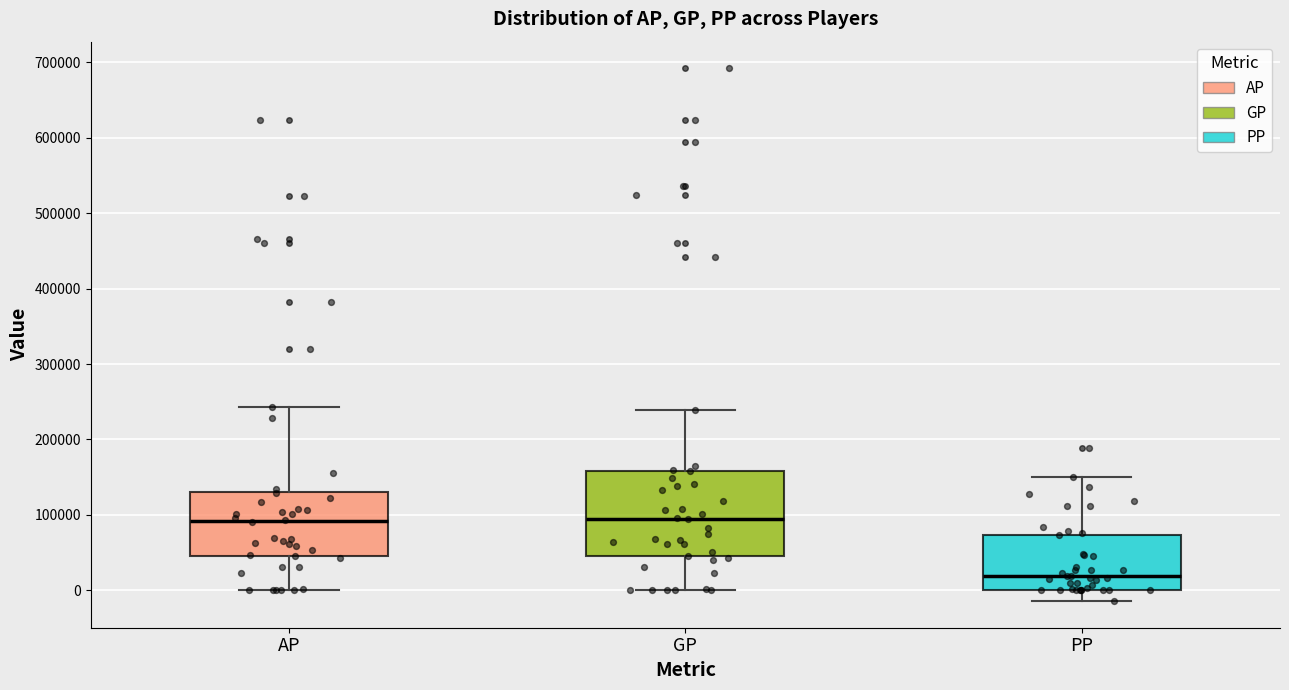

Reading left to right, read every box against the y-axis: the position of its median line, the range the box covers, and the ends of its whiskers. The values are not printed on the chart, so give them approximately, as read against the axis.

AP: median 90000, box 40000 to 130000, whiskers 0 to 240000
GP: median 100000, box 40000 to 160000, whiskers 0 to 240000
PP: median 20000, box 0 to 70000, whiskers -10000 to 150000